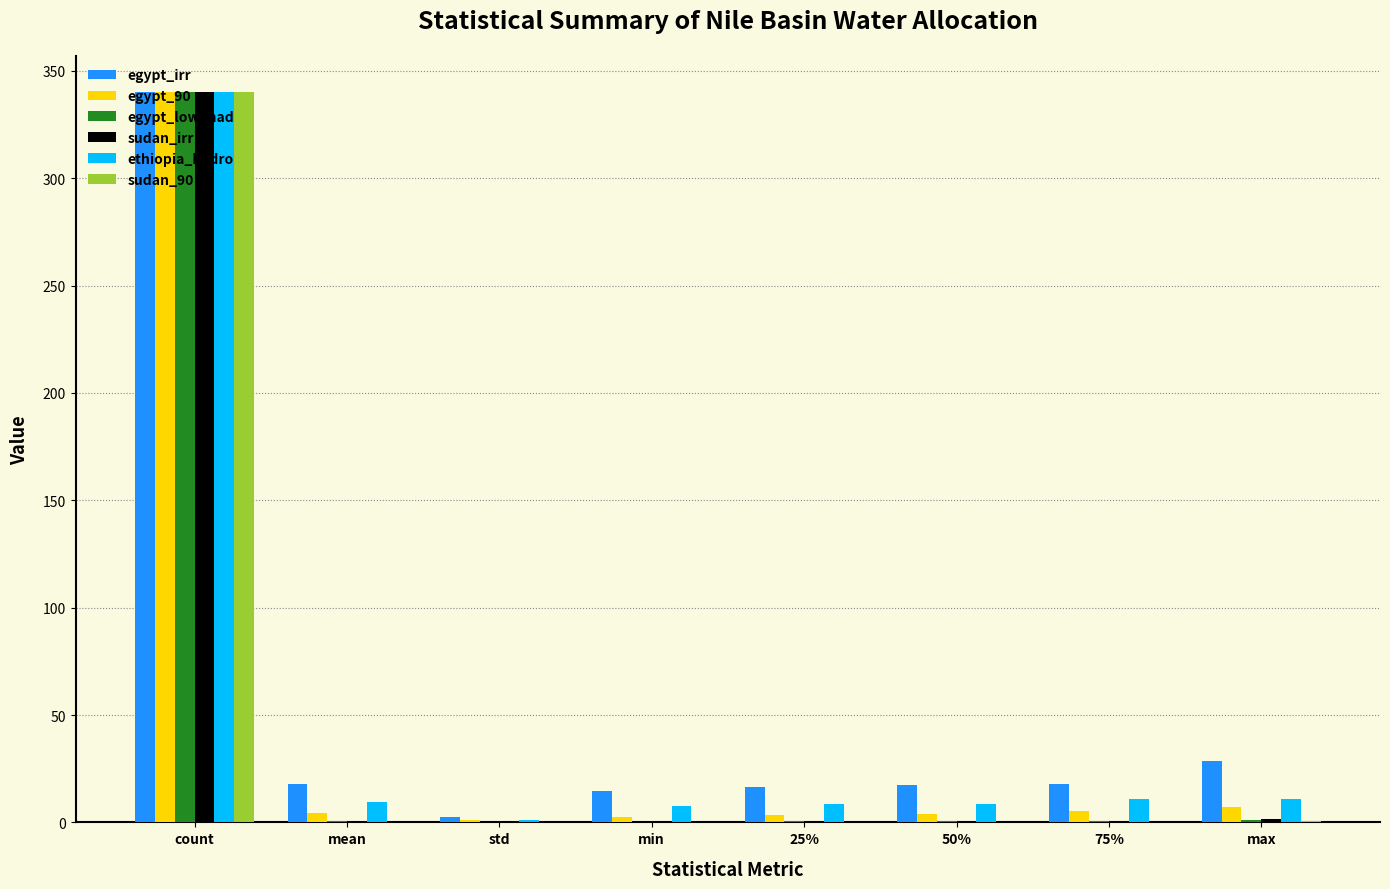

What is the sum of the sudan_irr values at 75% and max?

2.0